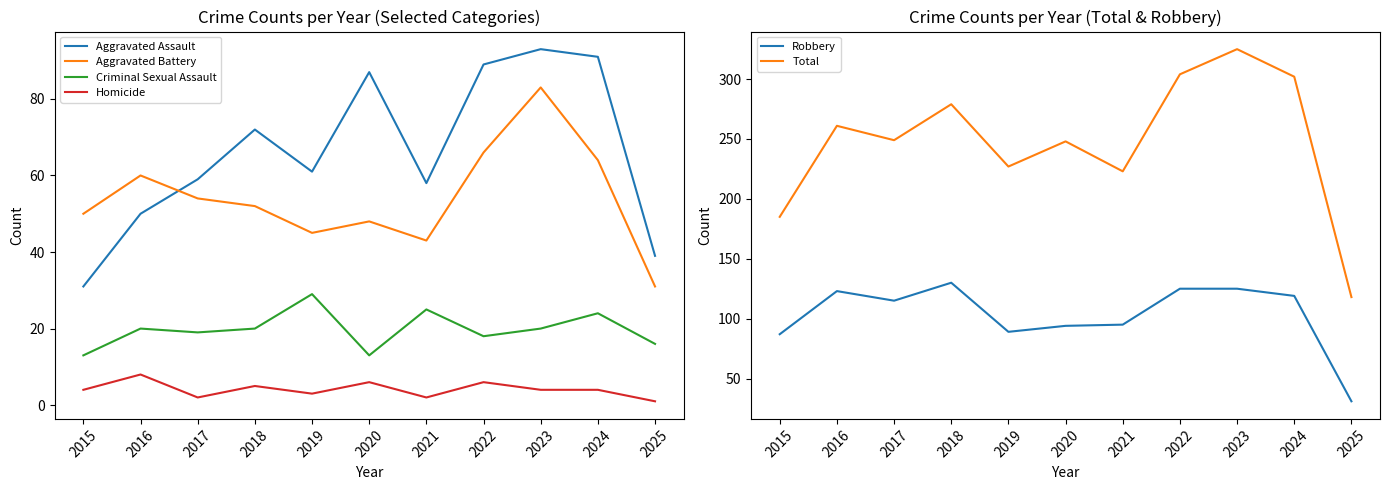

What is the spread (max minus min) of values at 2018?

274